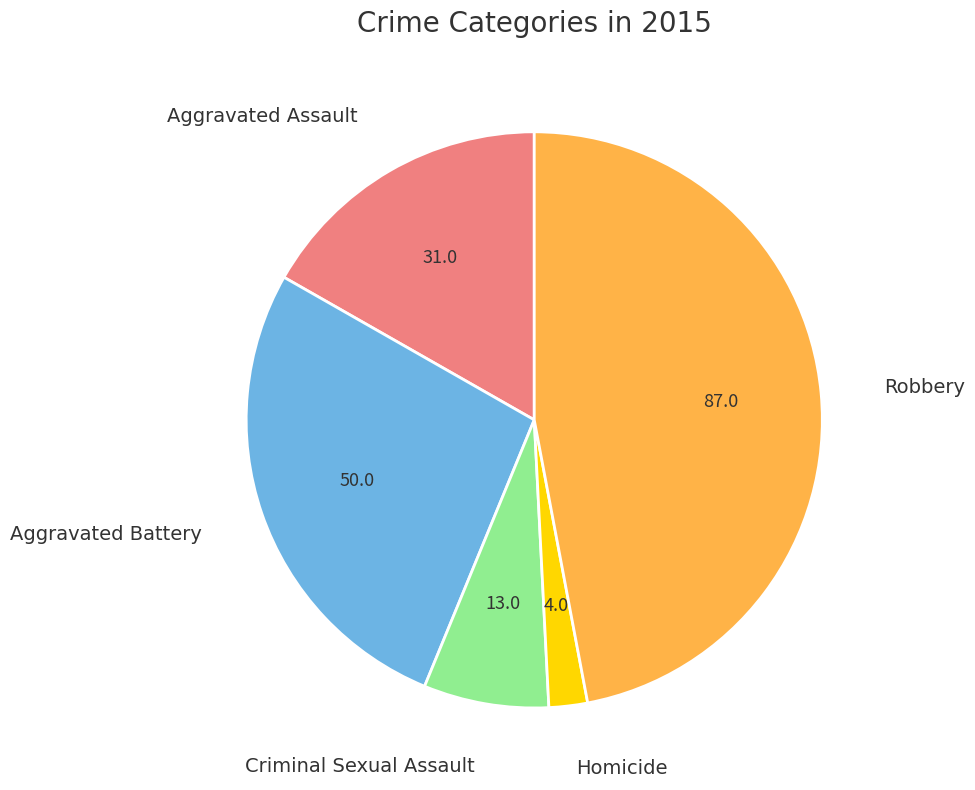

Is there a majority slice in this chart?

No